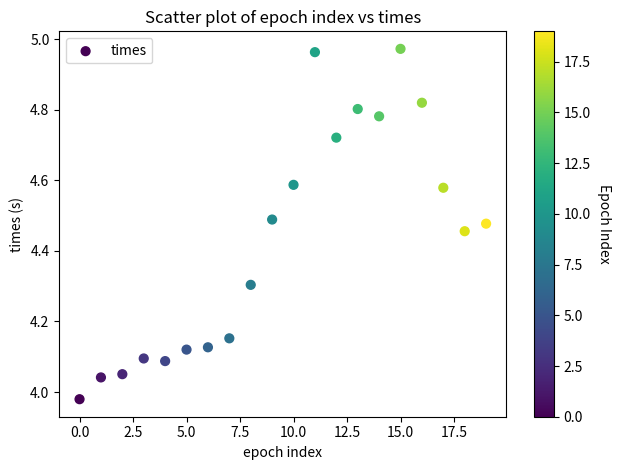

What is the range of Y values (max minus min)?

1.0